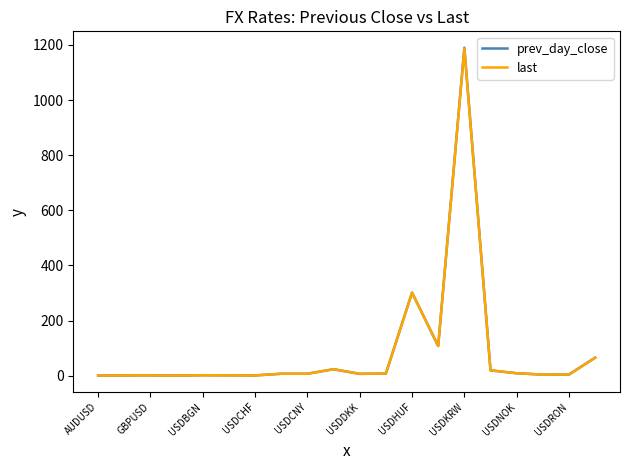

What is the maximum value for prev_day_close?

1189.7